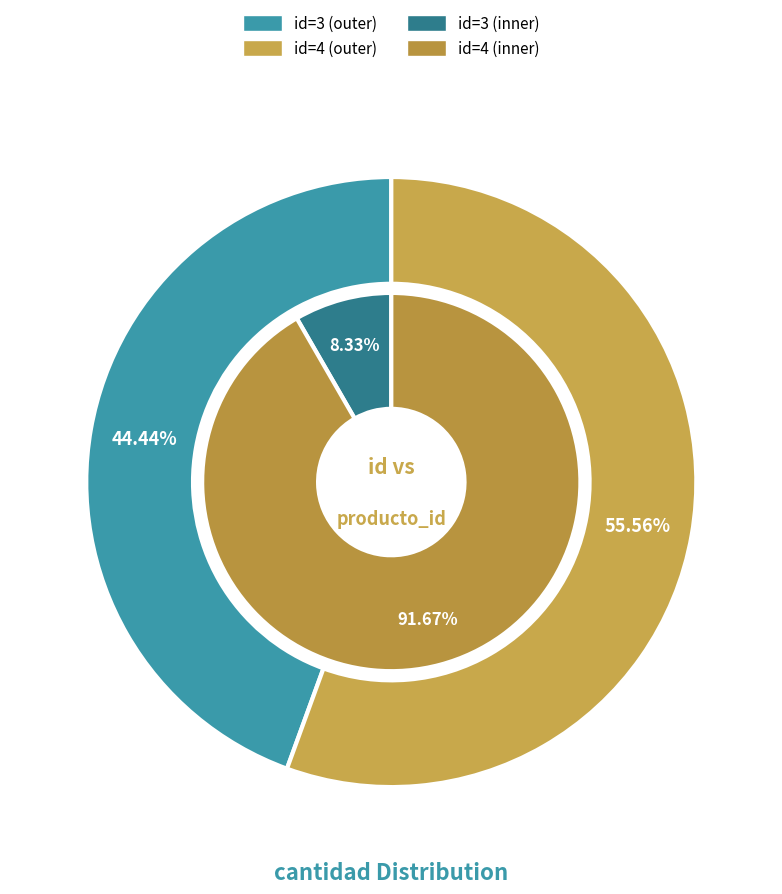

Which category accounts for the majority?

4